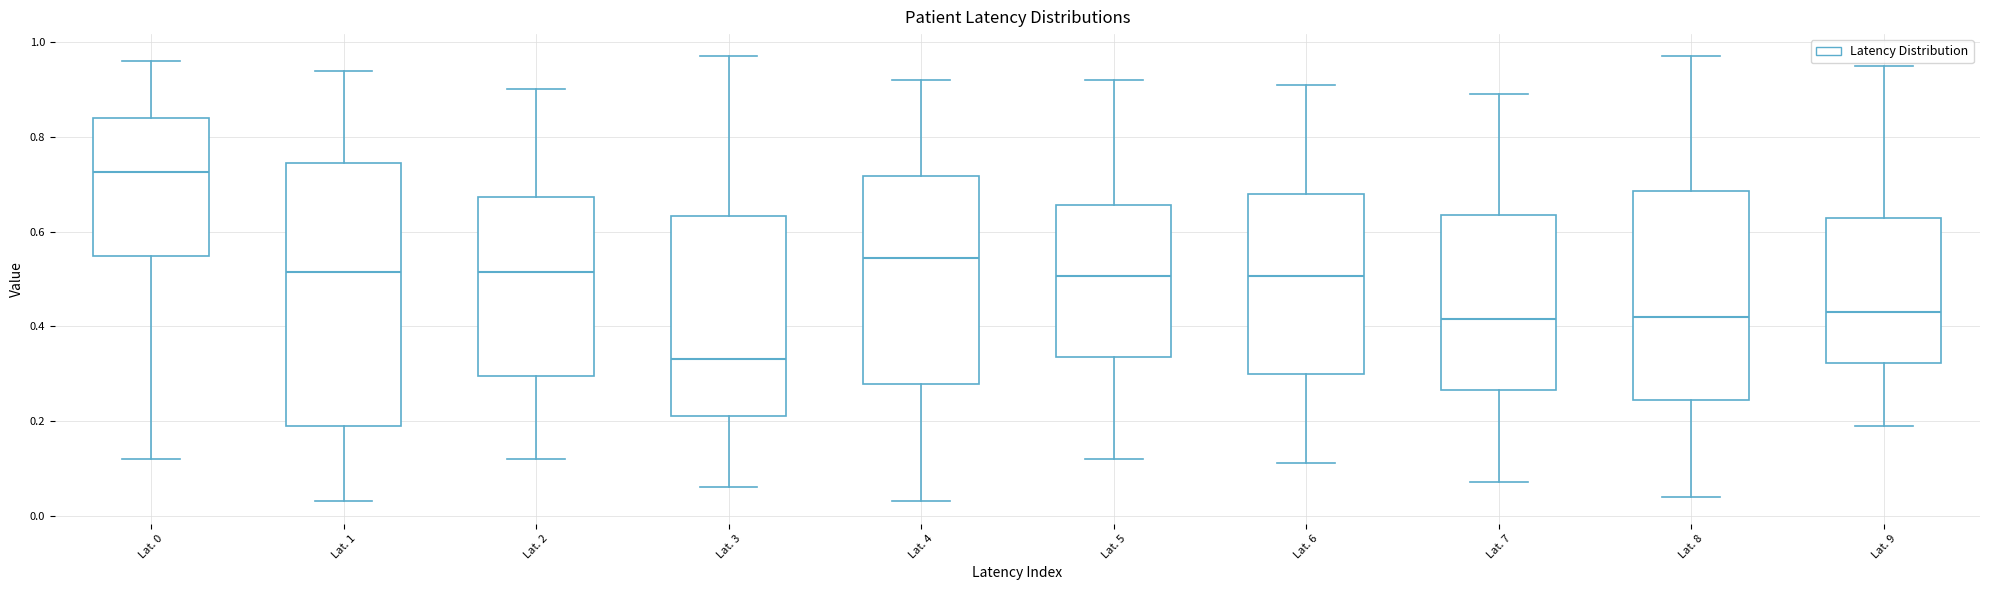

Where is the lower edge of the box for Lat. 6 on the y-axis? The values are not printed on the chart, so give them approximately, as read against the axis.

0.30